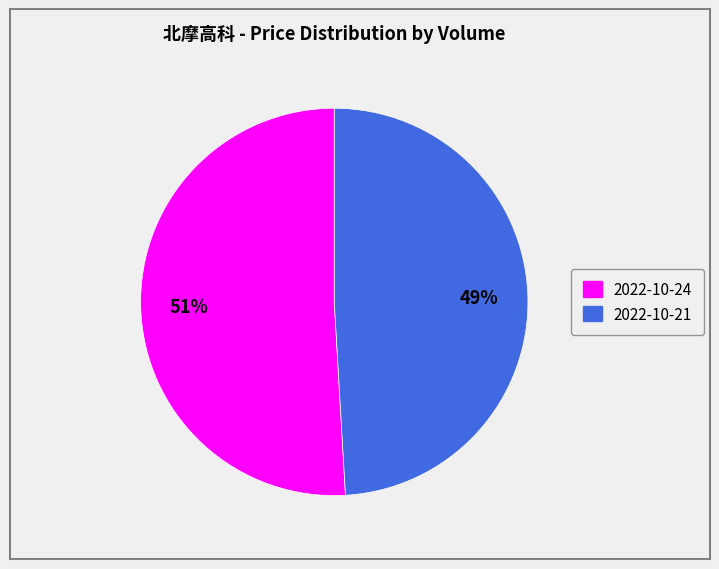

Is there a majority slice in this chart?

Yes